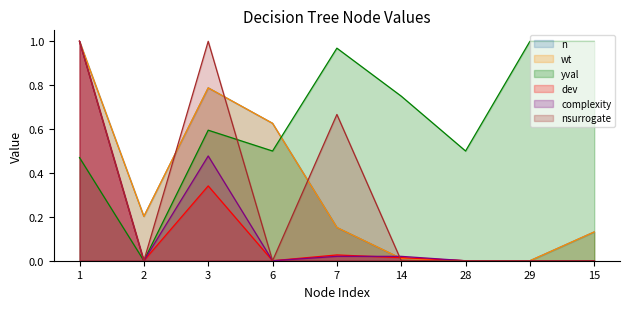

Where do dev and complexity first cross each other?

7 and 14